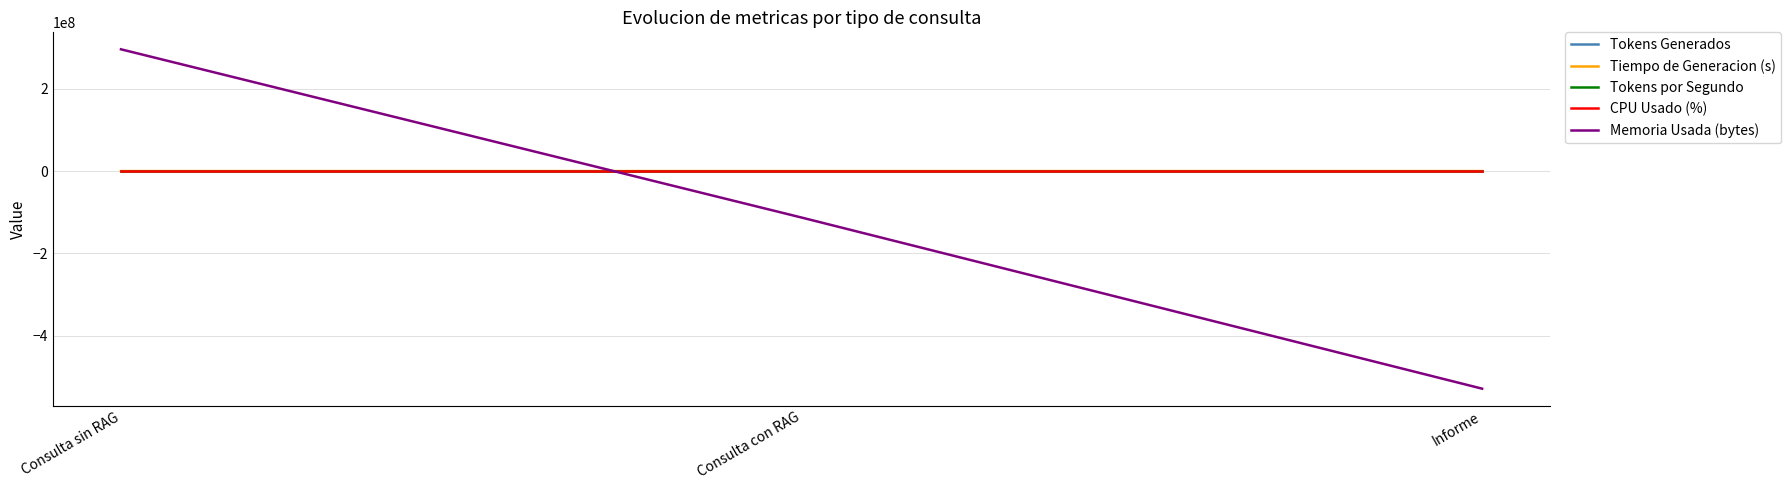

Which series changed the most between Consulta con RAG and Informe?

Memoria Usada (bytes)